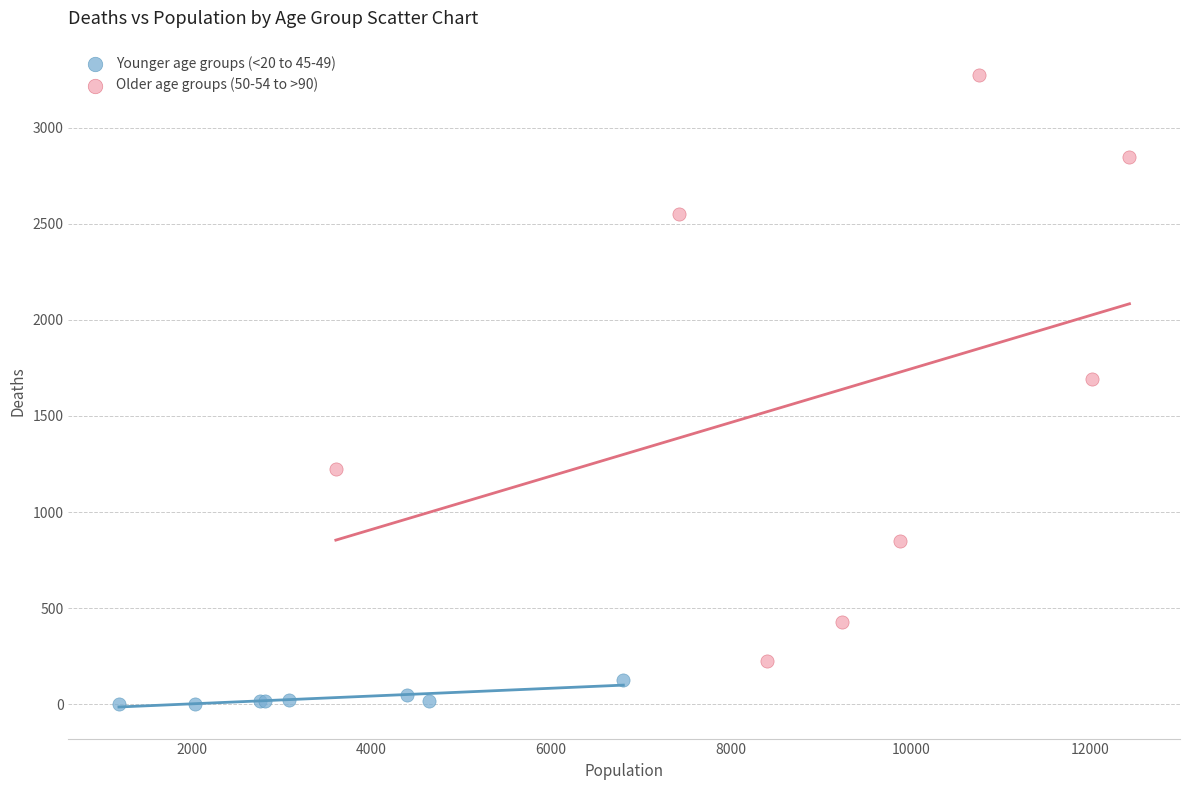

What are all the series names shown in the legend?

Younger age groups (<20 to 45-49), Older age groups (50-54 to >90)